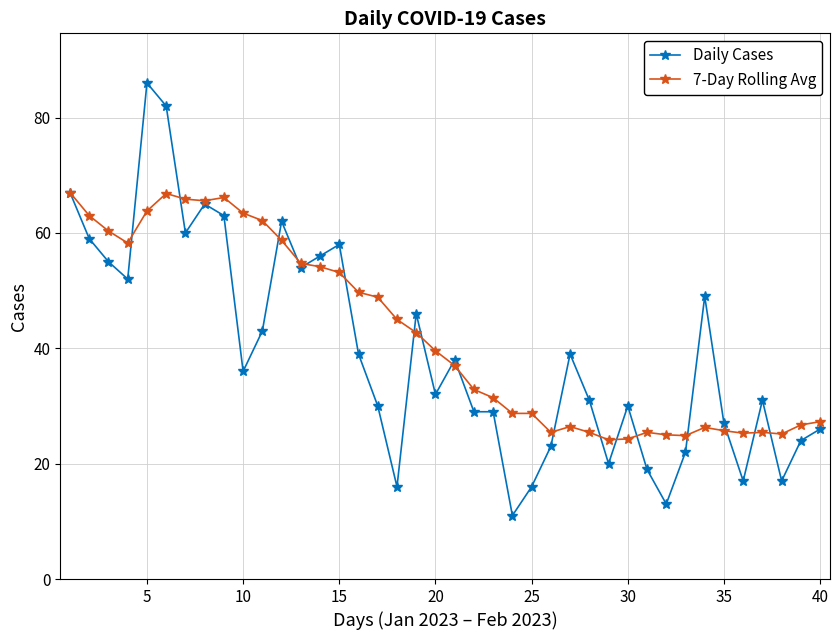

At how many categories does at least one series exceed 15?

40